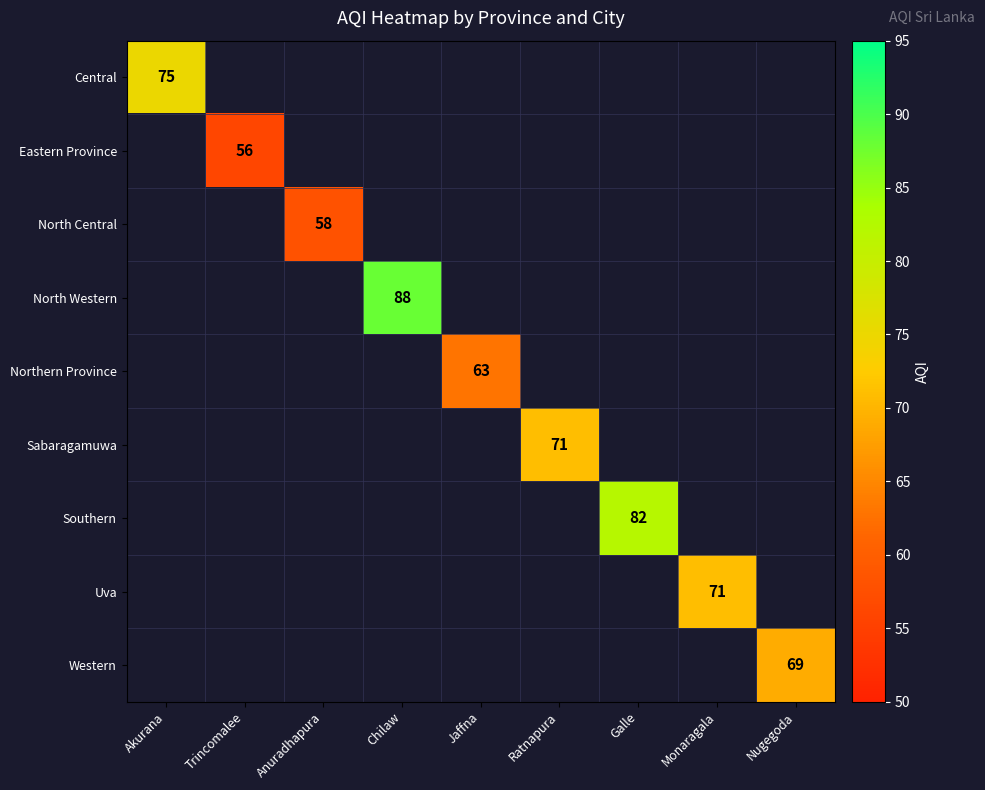

Is it true that Eastern Province equals 84.0 at Trincomalee?

False